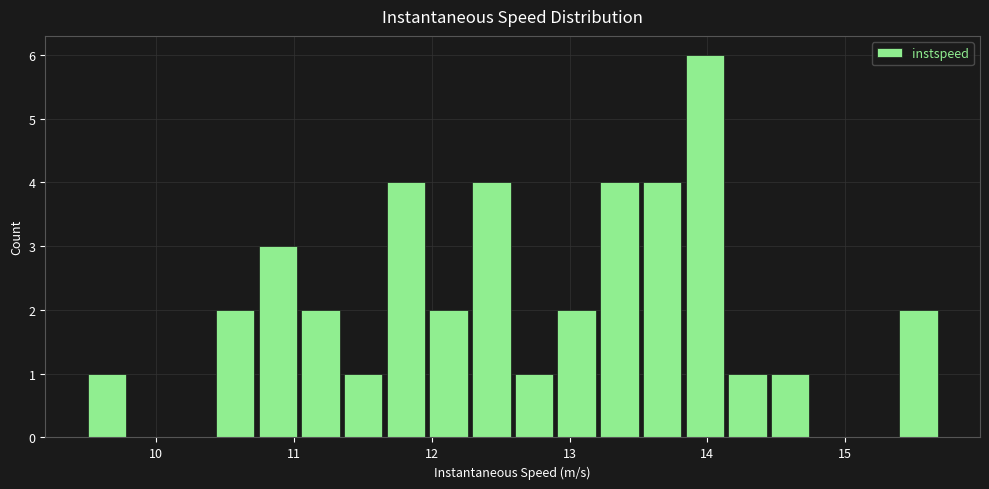

Around what value on the x-axis is the tallest bar? Give the approximate position of its centre, as read against the axis.

14.0